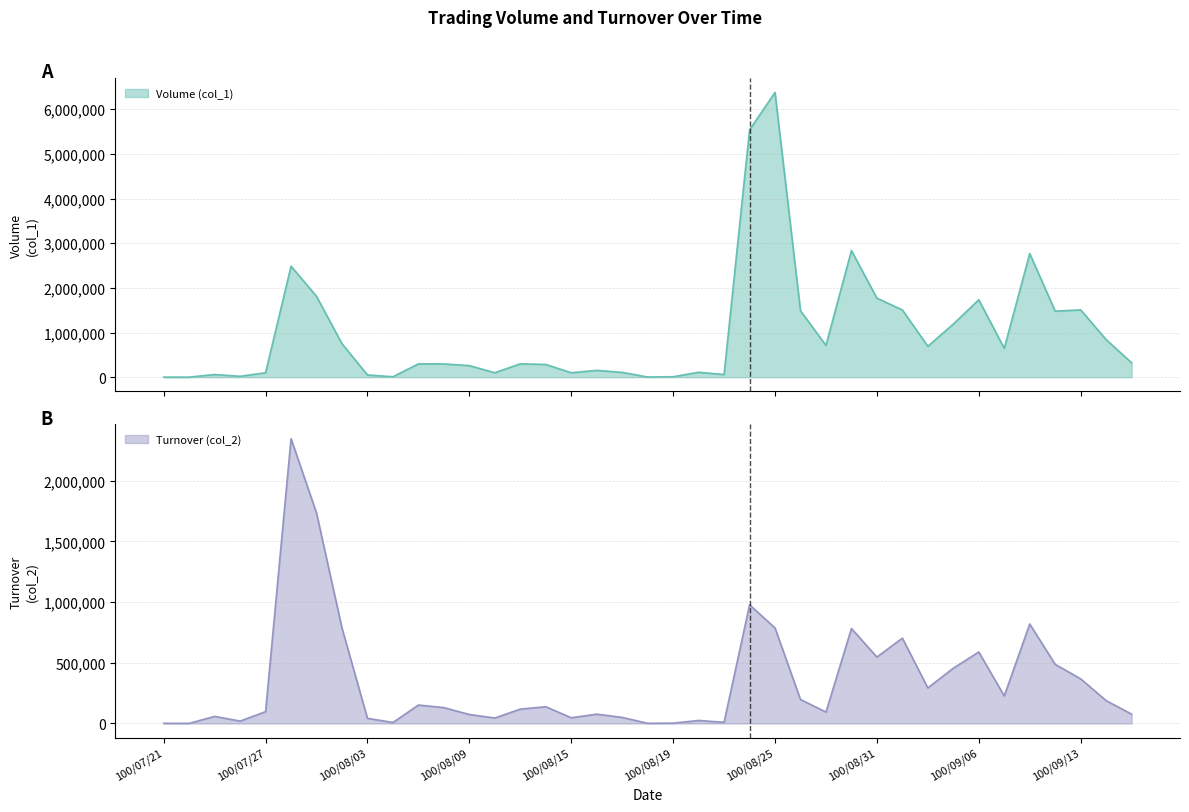

What is the value of the Turnover (col_2) point at the 35th from the left?

819800